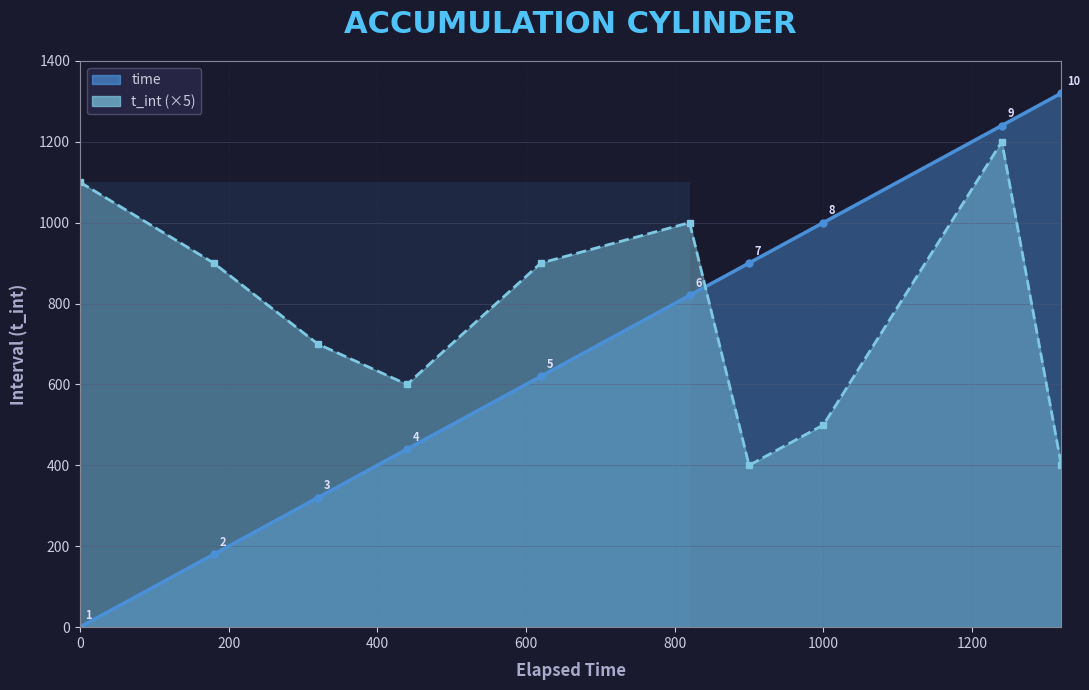

How many values in time are above zero?

9